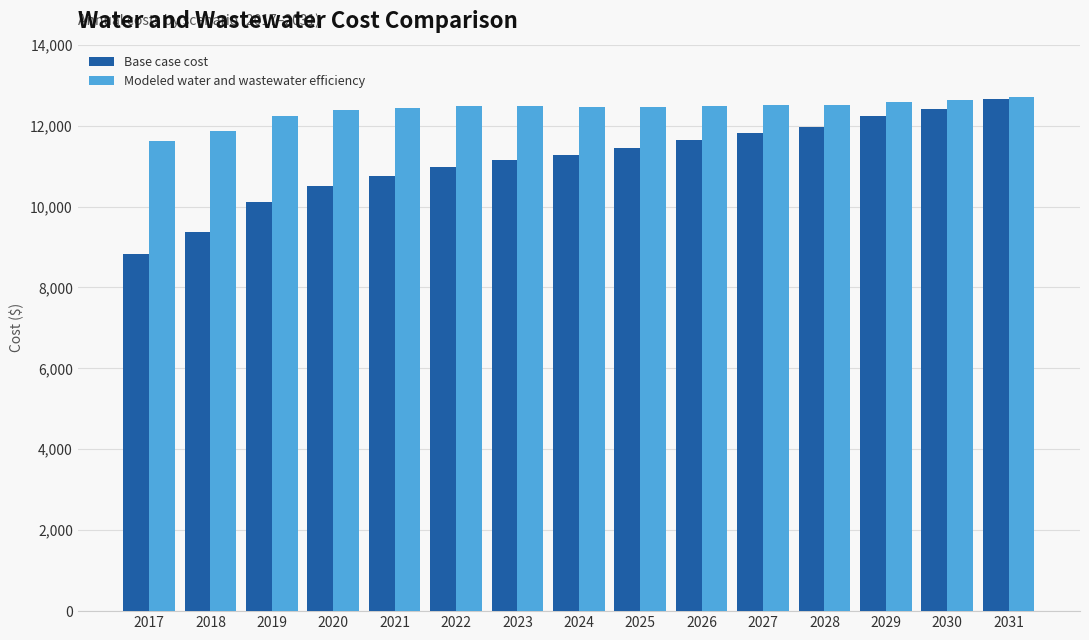

What is the highest value of the Base case cost series?

12659.6